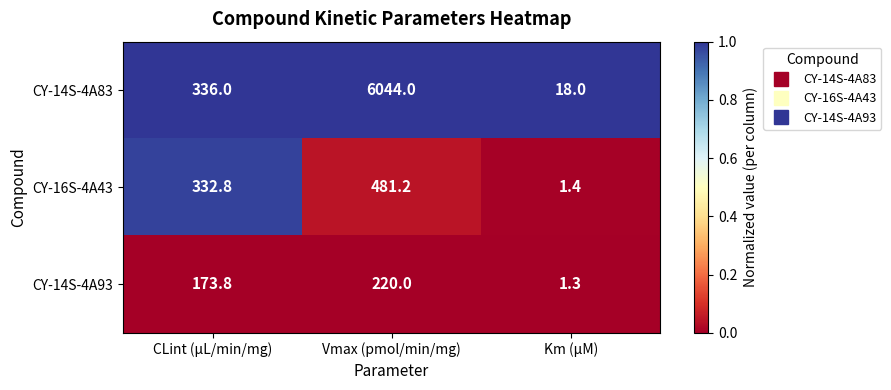

Is it true that CY-14S-4A83 equals 336.0 at CLint (µL/min/mg)?

True